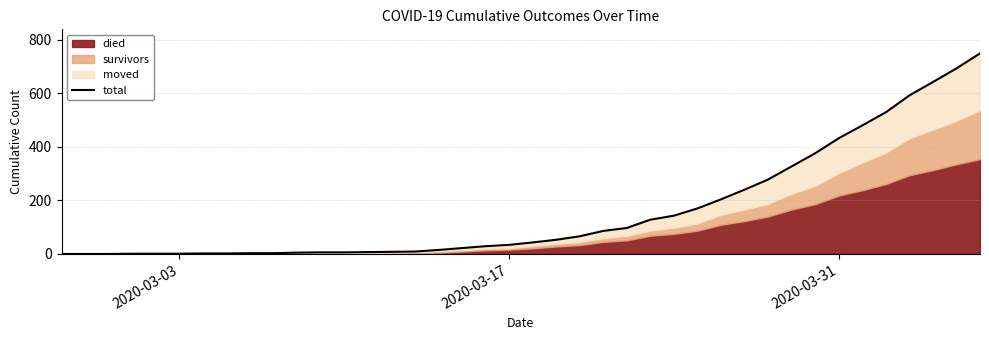

True or false: there are more than 2 points higher than both neighbors.

False